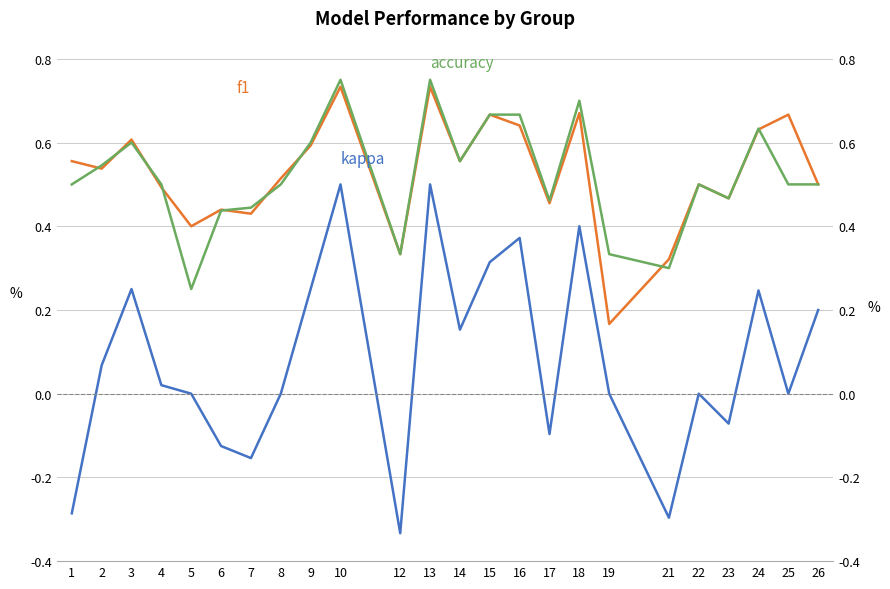

Count the number of categories in the chart.

24